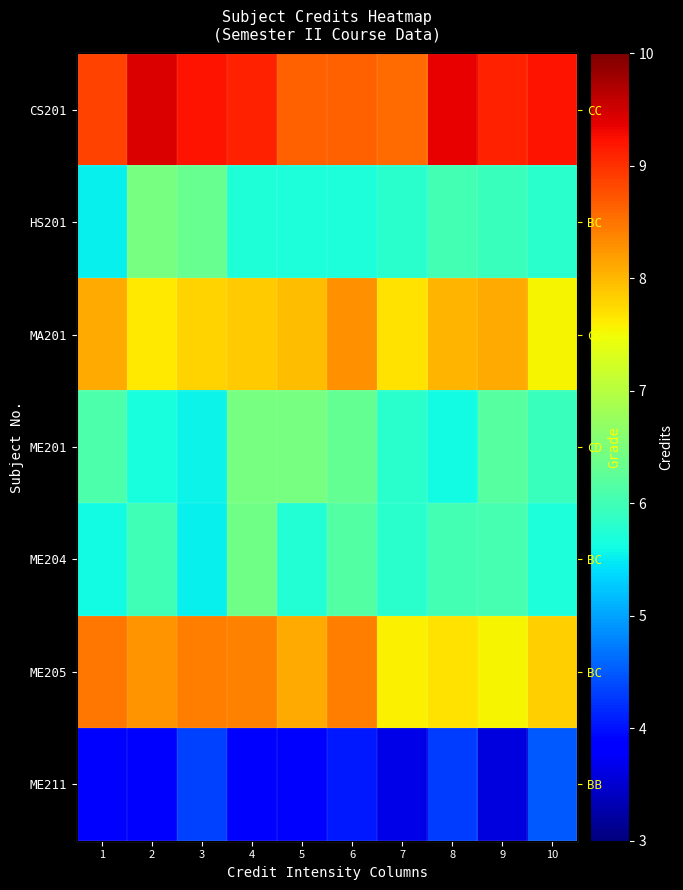

What is the approximate value of CS201 at 1?

8.9